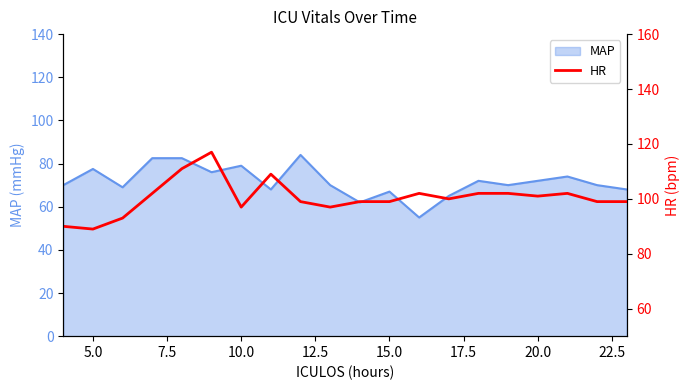

What is the lowest value of the MAP series?

55.0